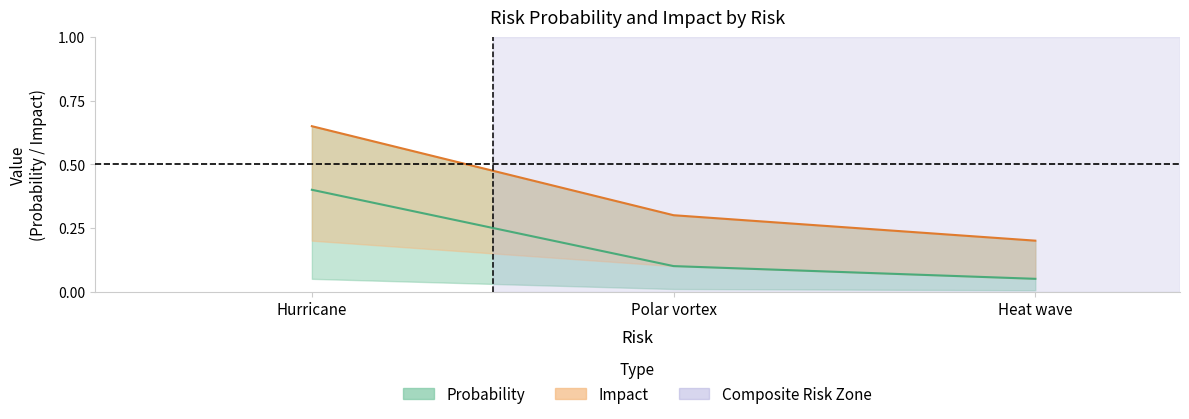

What is the label of the 3rd point from the right?

Hurricane